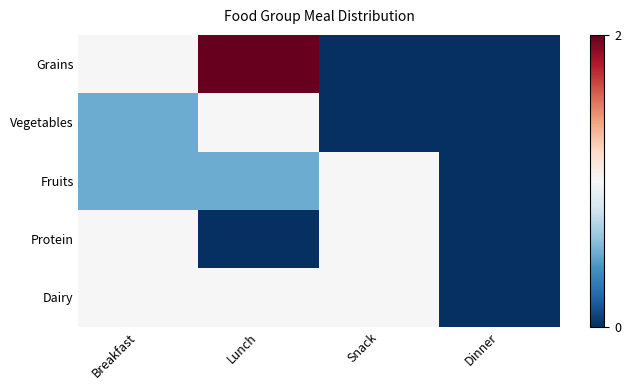

Rank the series by their maximum value, from highest to lowest.

Grains, Vegetables, Fruits, Protein, Dairy